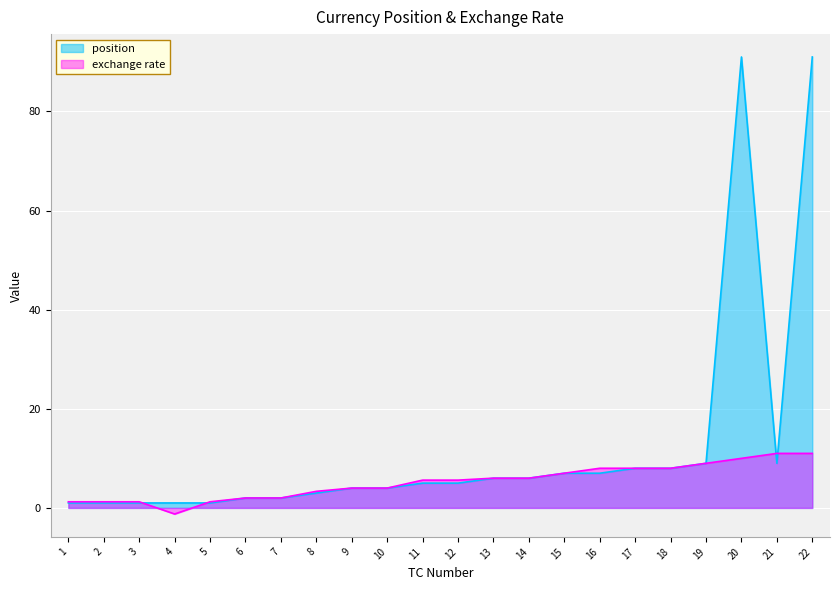

Is it true that exchange rate equals 5.6 at 11?

True